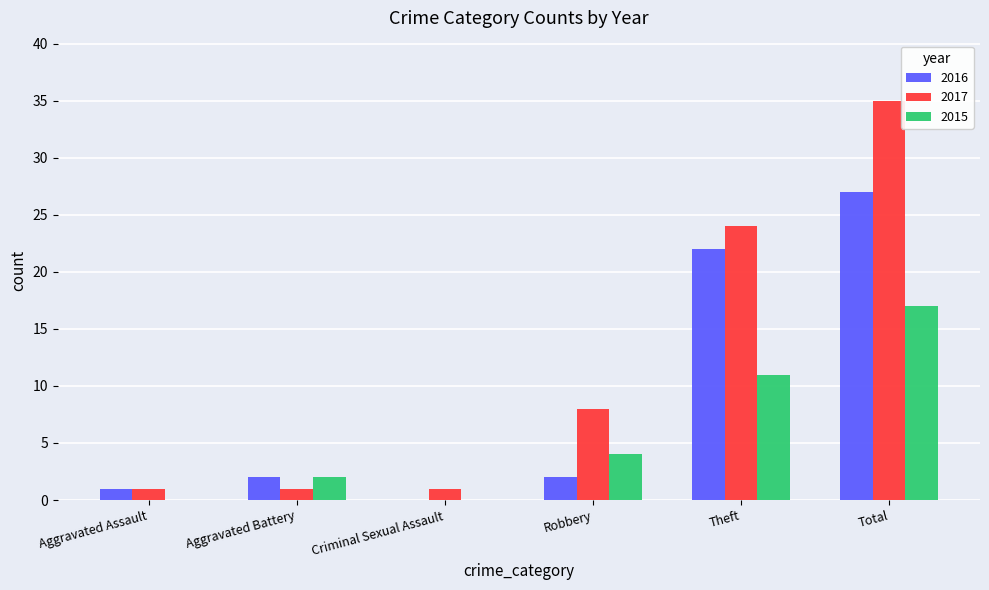

How many groups of bars are there?

6